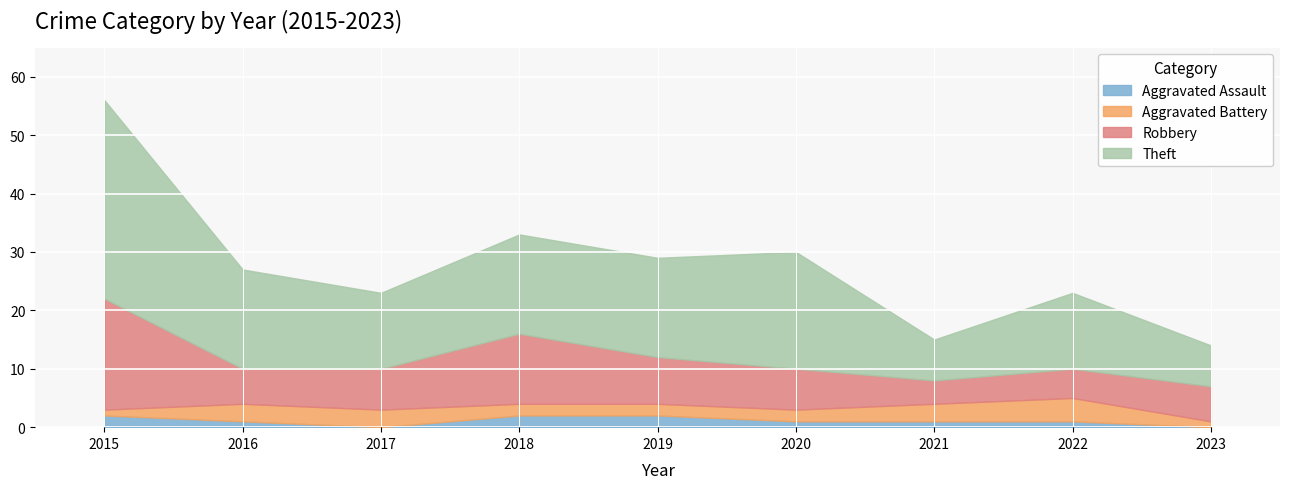

How many data points in Aggravated Assault are less than 1?

2